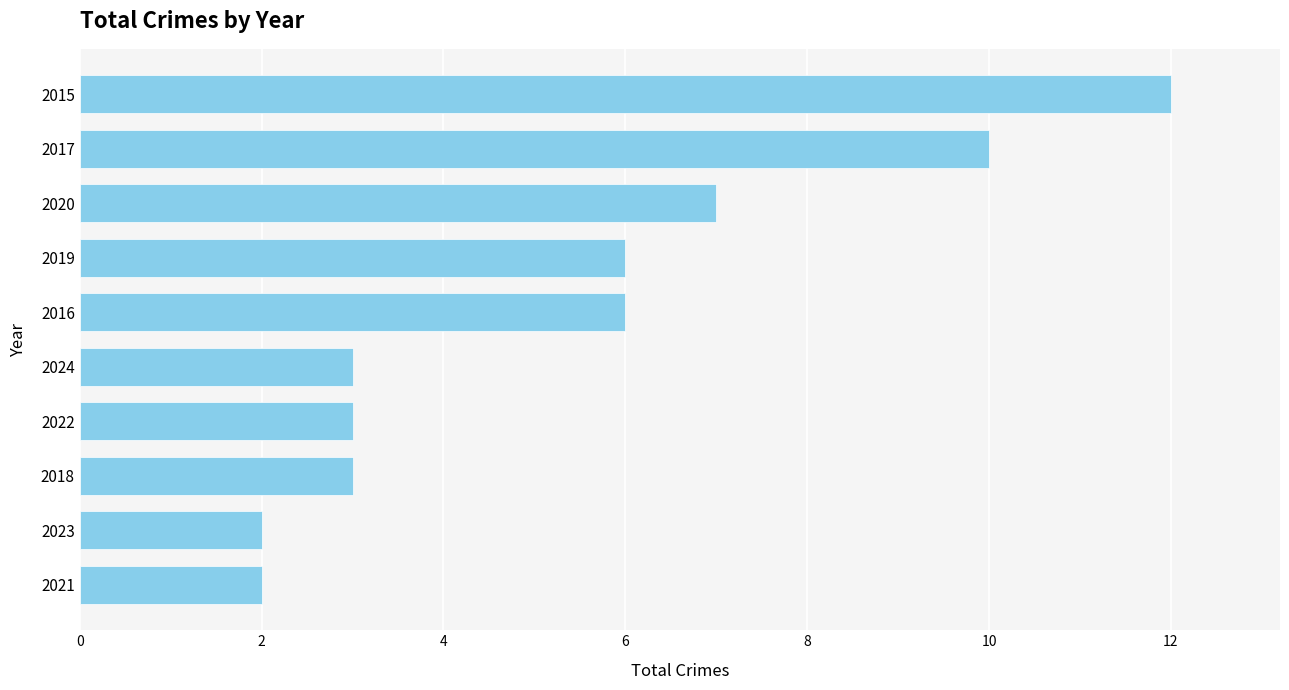

Between 2020 and 2021, which is larger?

2020